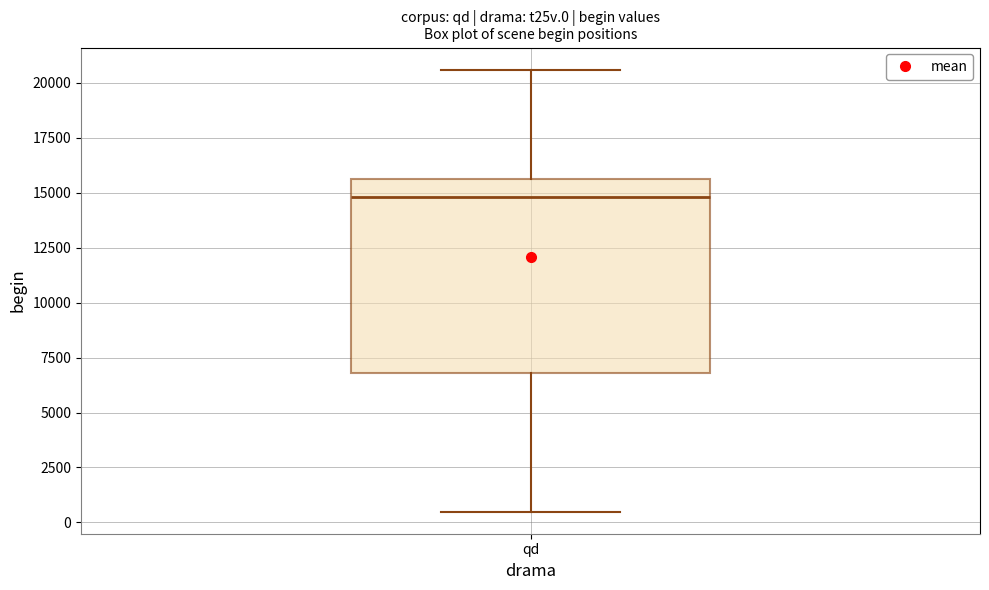

Read this box plot against the y-axis: the position of the median line, the range covered by the box, and the ends of both whiskers. The values are not printed on the chart, so give them approximately, as read against the axis.

median 15000, box 7000 to 15500, whiskers 500 to 20500